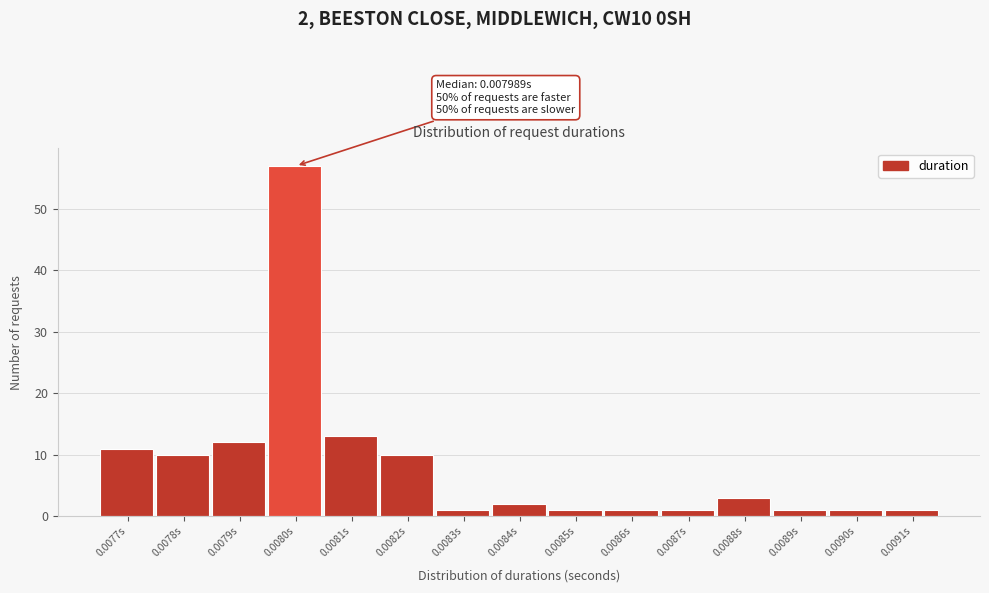

Reading right to left, what are all the values shown in this chart?

0.0091s=1	0.0090s=1	0.0089s=1	0.0088s=3	0.0087s=1	0.0086s=1	0.0085s=1	0.0084s=2	0.0083s=1	0.0082s=10	0.0081s=13	0.0080s=57	0.0079s=12	0.0078s=10	0.0077s=11